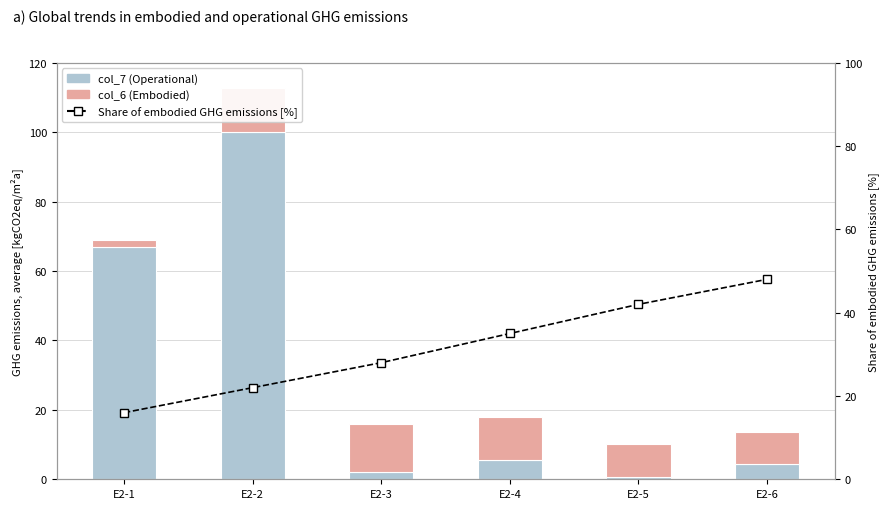

What is the approximate value of col_7 (Operational) at E2-3?

2.1